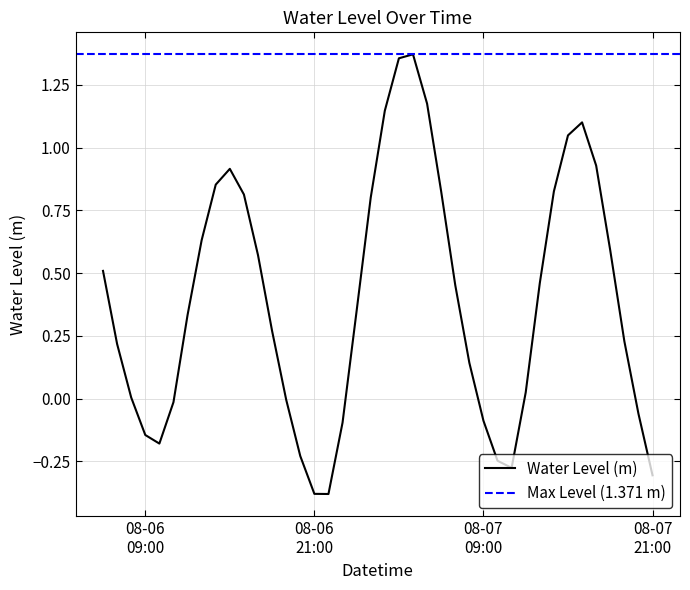

What is the difference between the maximum and minimum values?

1.8